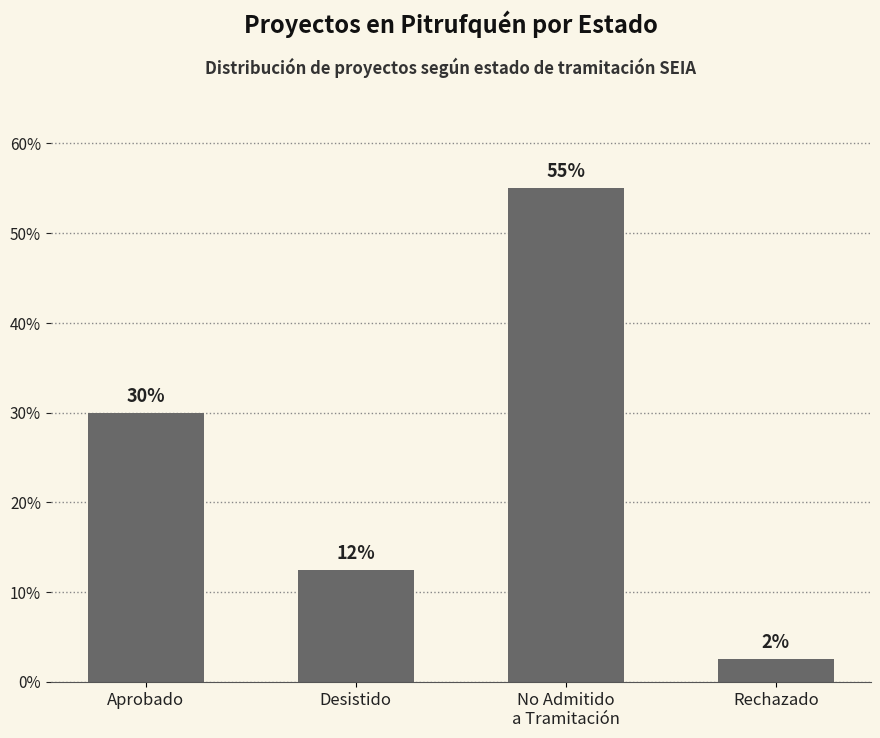

List the labels in order of value, largest first.

No Admitido
a Tramitación, Aprobado, Desistido, Rechazado